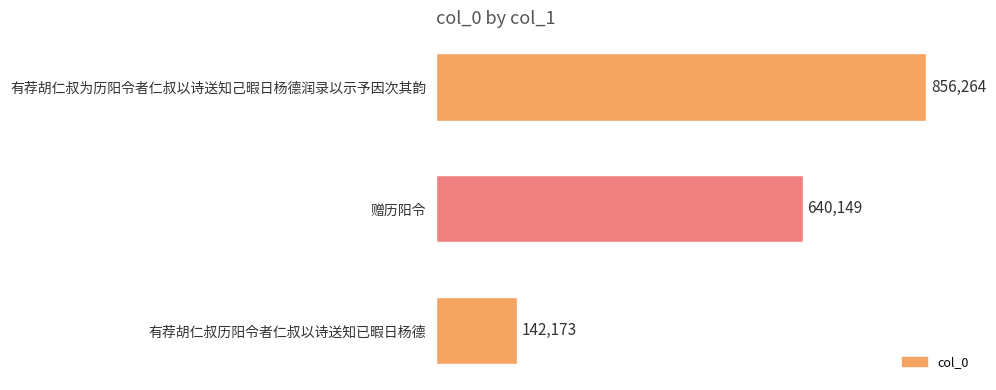

Count the number of categories in the chart.

3